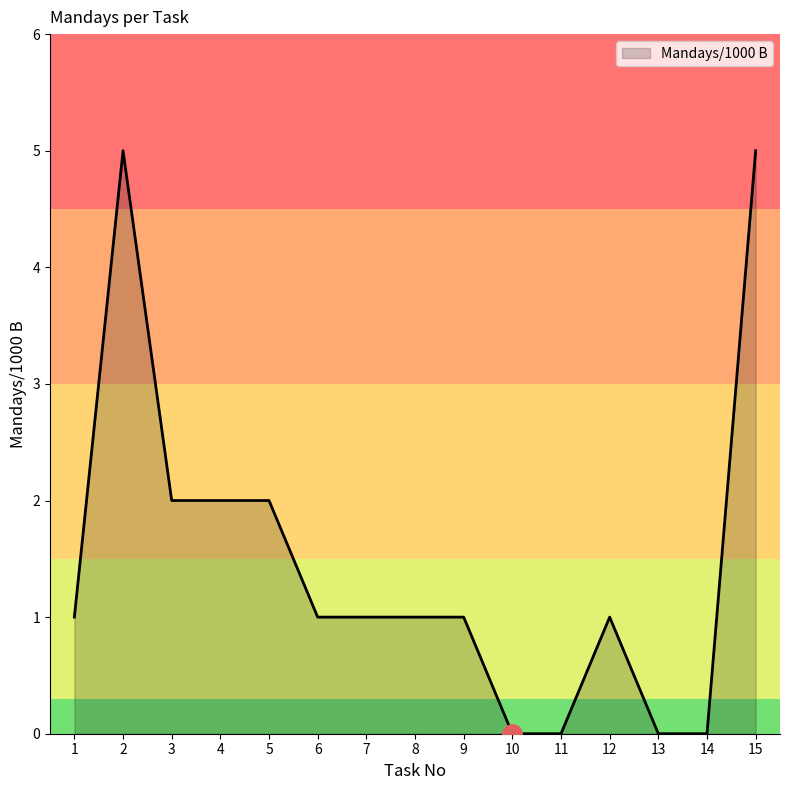

What is the maximum value shown in the chart?

5